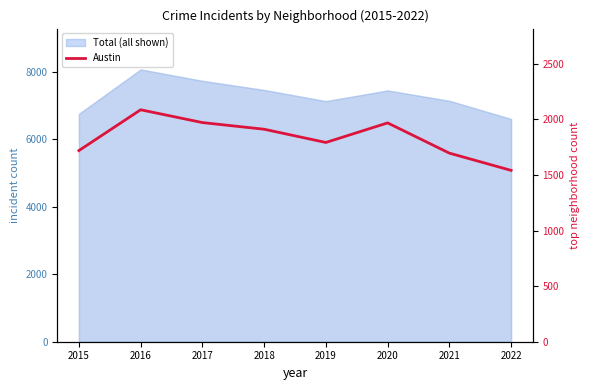

Where is the first local minimum?

2019